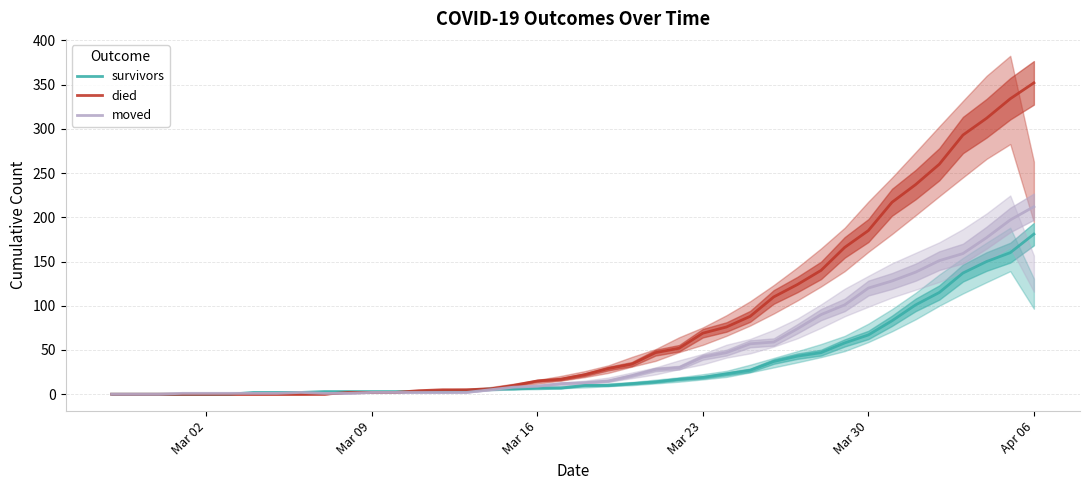

The value of survivors at Mar 02 is 66. True or false?

False